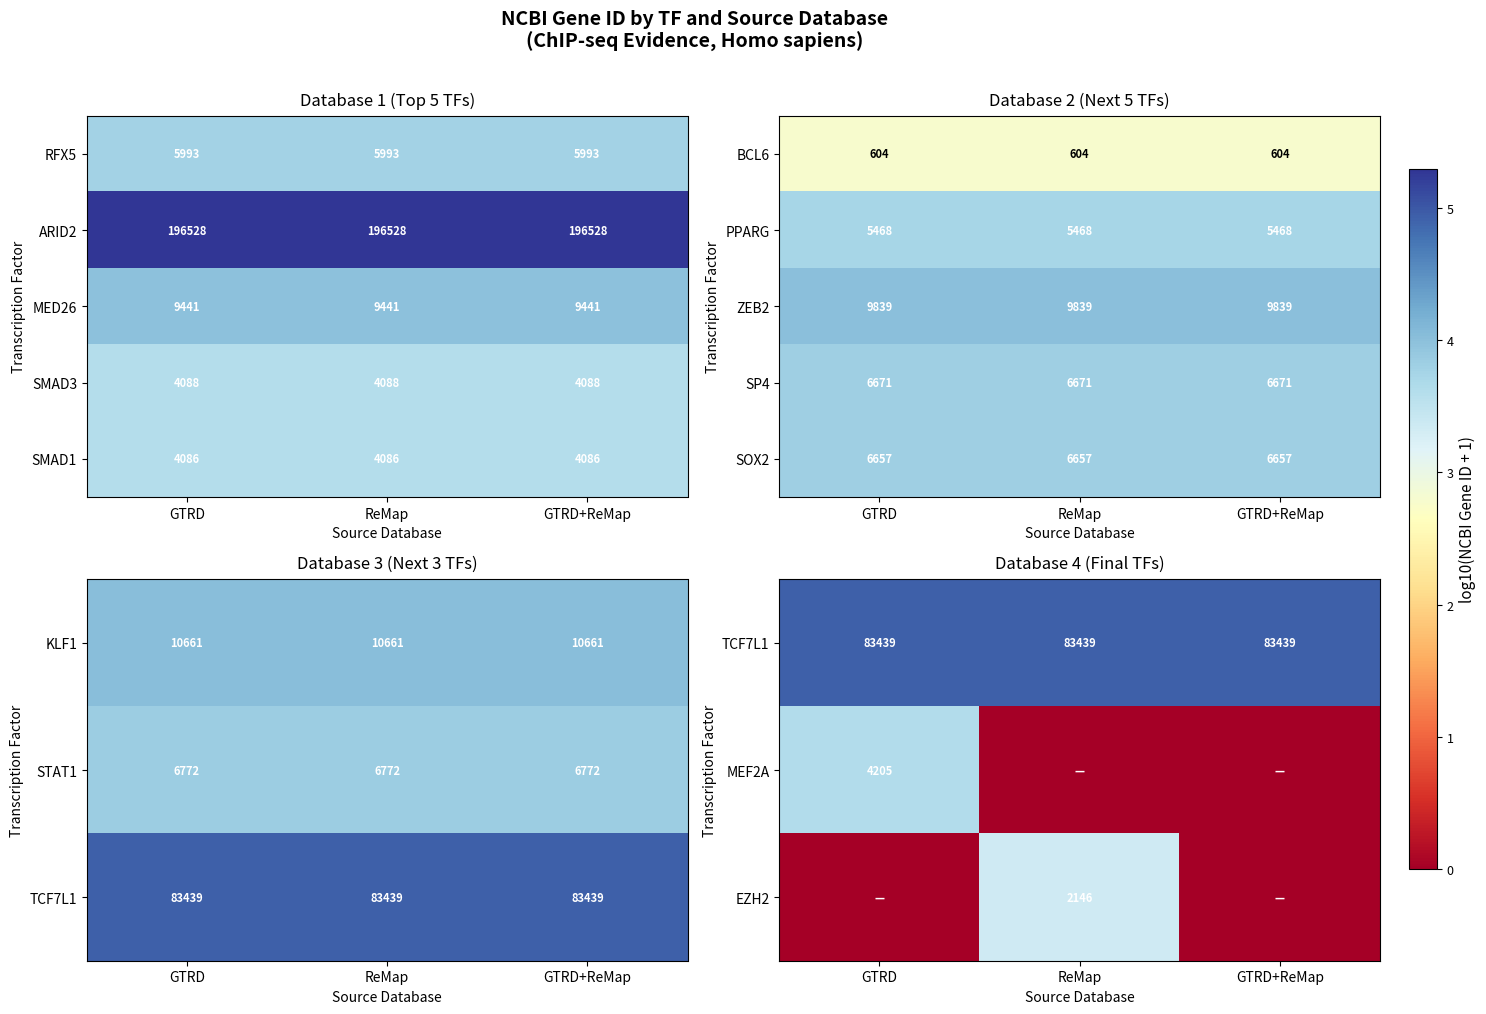

True or false: MED26 has a value of 4565 at GTRD.

False